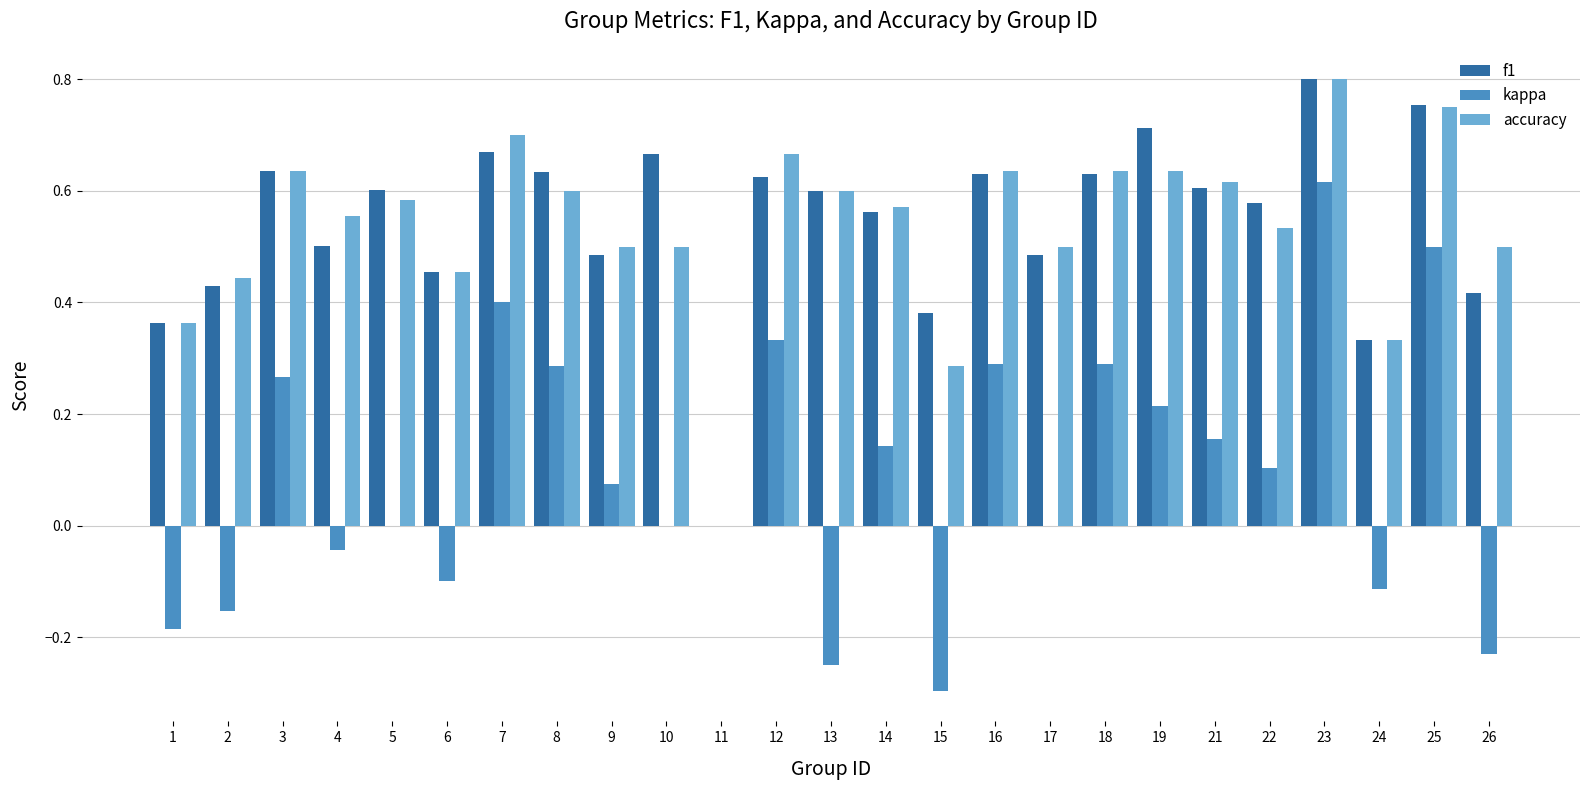

What is the sum of all f1 values?

13.6